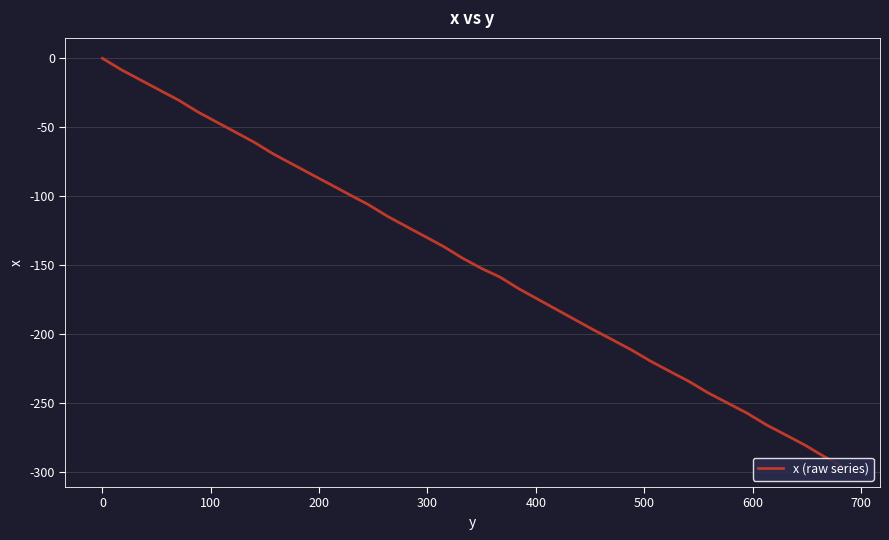

What is the smallest value displayed?

-296.4